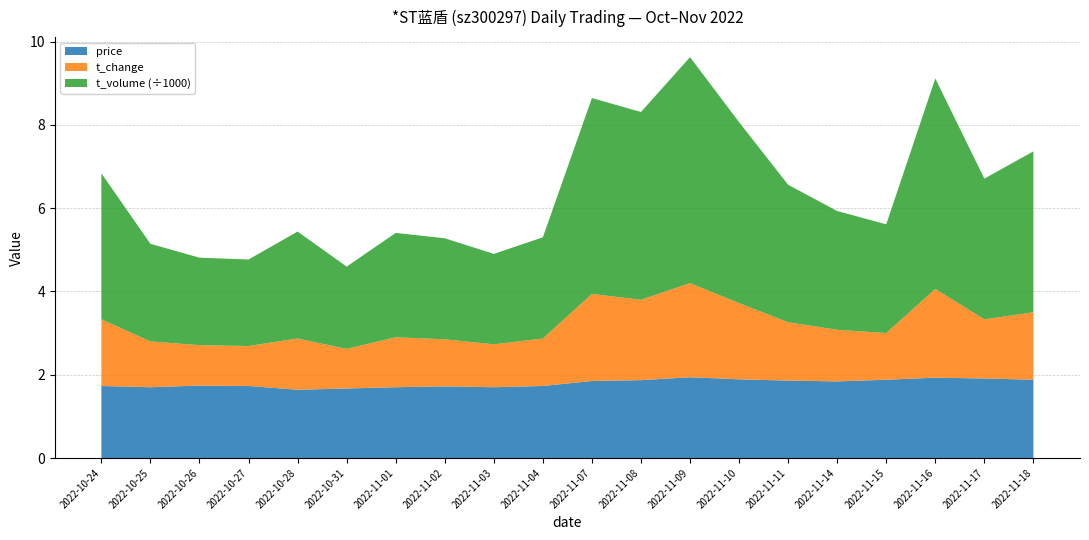

Reading left to right, transcribe all the data shown in this chart.

price: 2022-10-24=1.7	2022-10-25=1.7	2022-10-26=1.7	2022-10-27=1.7	2022-10-28=1.6	2022-10-31=1.7	2022-11-01=1.7	2022-11-02=1.7	2022-11-03=1.7	2022-11-04=1.7	2022-11-07=1.9	2022-11-08=1.9	2022-11-09=1.9	2022-11-10=1.9	2022-11-11=1.9	2022-11-14=1.8	2022-11-15=1.9	2022-11-16=1.9	2022-11-17=1.9	2022-11-18=1.9
t_change: 2022-10-24=1.6	2022-10-25=1.1	2022-10-26=1.0	2022-10-27=1.0	2022-10-28=1.2	2022-10-31=0.9	2022-11-01=1.2	2022-11-02=1.1	2022-11-03=1.0	2022-11-04=1.1	2022-11-07=2.1	2022-11-08=1.9	2022-11-09=2.3	2022-11-10=1.8	2022-11-11=1.4	2022-11-14=1.2	2022-11-15=1.1	2022-11-16=2.1	2022-11-17=1.4	2022-11-18=1.6
t_volume: 2022-10-24=3507.0	2022-10-25=2343.0	2022-10-26=2101.0	2022-10-27=2077.0	2022-10-28=2568.0	2022-10-31=1976.0	2022-11-01=2505.0	2022-11-02=2427.0	2022-11-03=2172.0	2022-11-04=2430.0	2022-11-07=4704.0	2022-11-08=4509.0	2022-11-09=5426.0	2022-11-10=4345.0	2022-11-11=3302.0	2022-11-14=2851.0	2022-11-15=2612.0	2022-11-16=5054.0	2022-11-17=3379.0	2022-11-18=3864.0